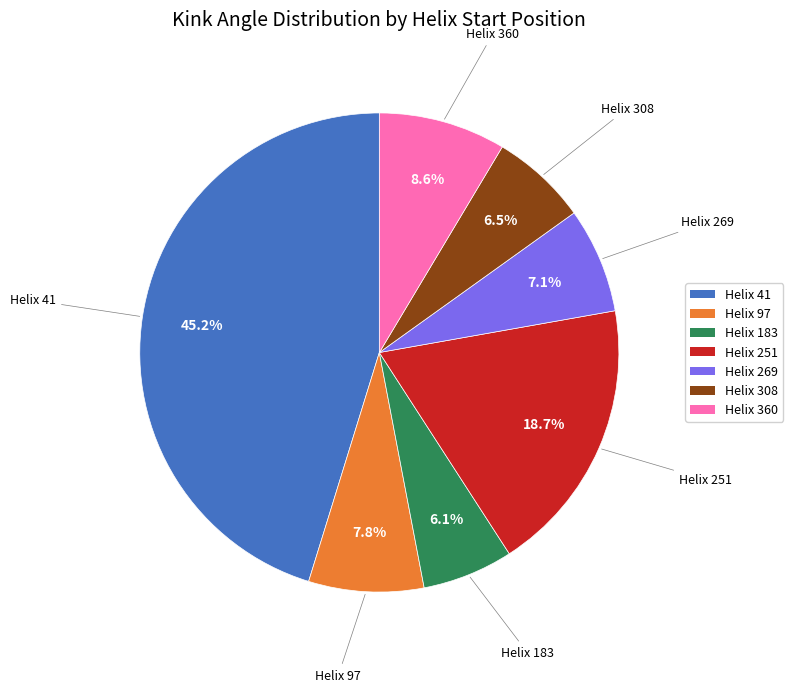

How many segments does this pie chart have?

7